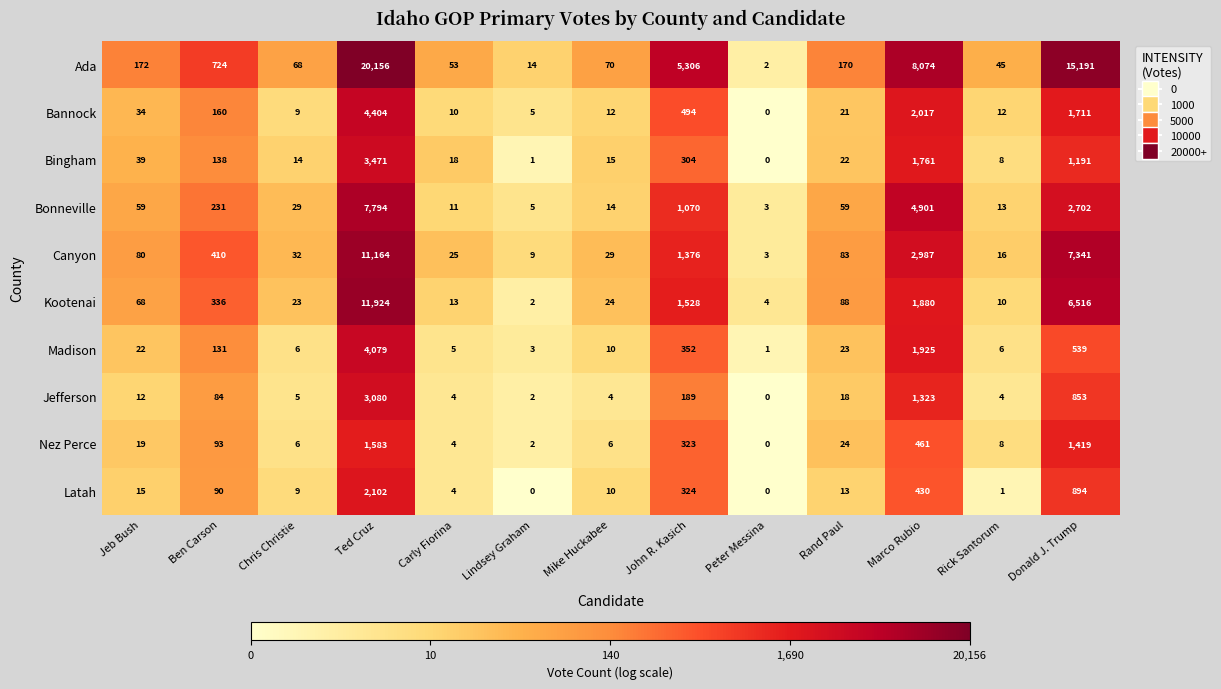

What is the sum of all Bingham values?

6982